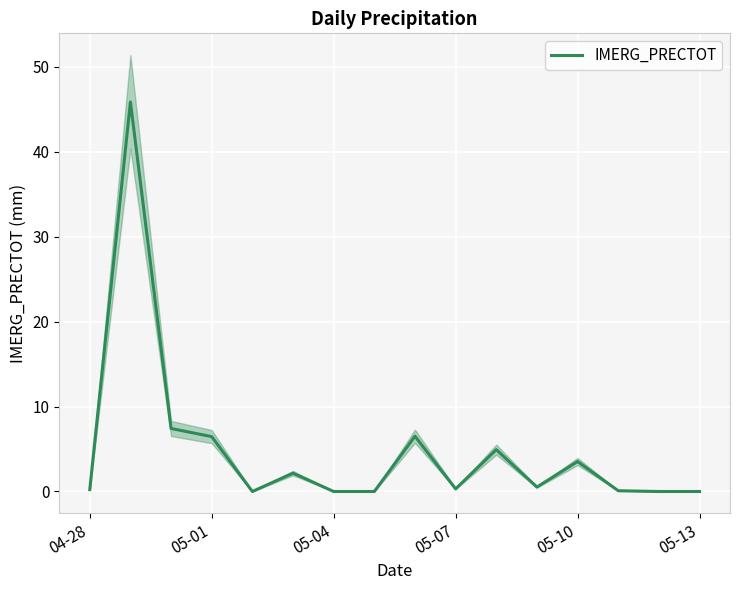

Reading left to right, extract all data points from this chart.

0.2	45.9	7.4	6.5	0.0	2.2	0.0	0.0	6.5	0.3	4.9	0.5	3.5	0.1	0.0	0.0